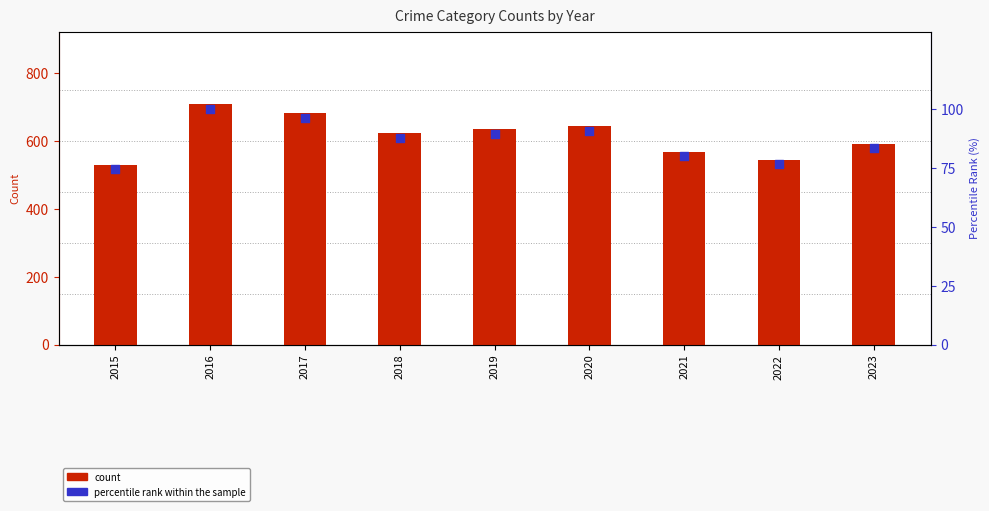

Is the value of percentile rank within the sample at 2023 greater than the value of count at 2020?

No